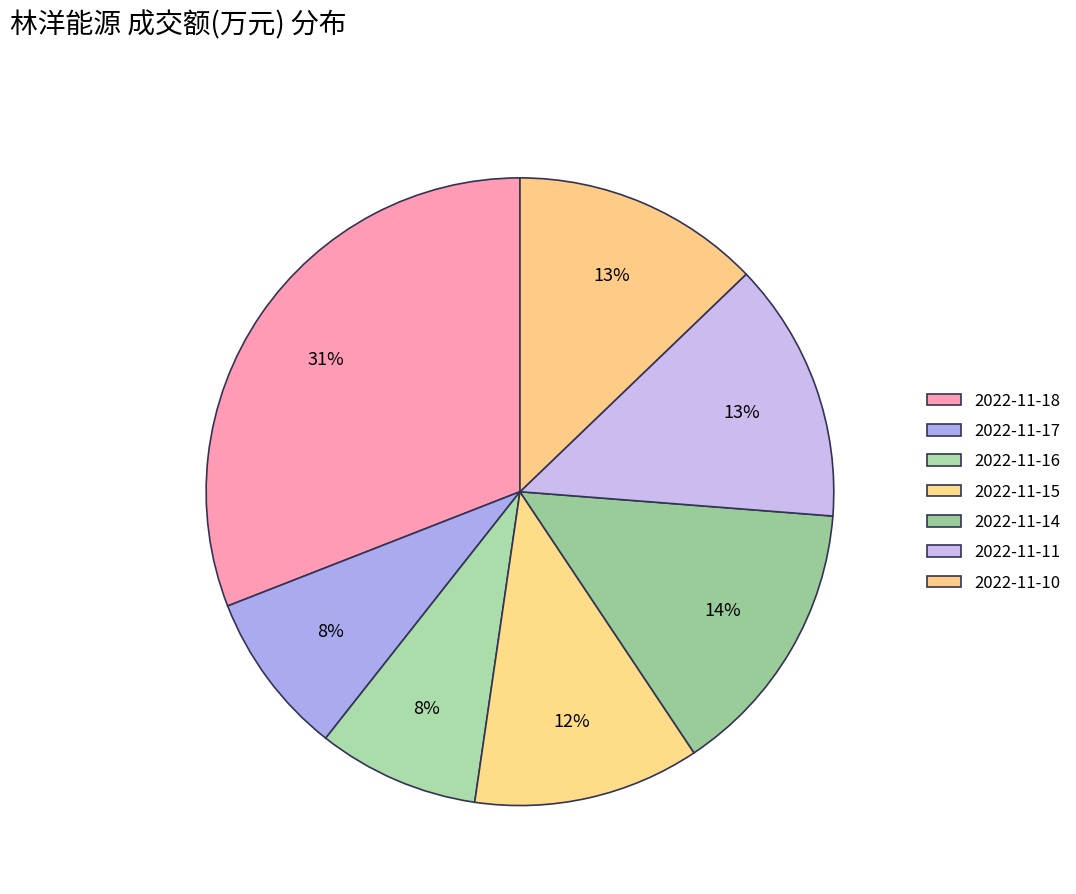

Is the sum of 2022-11-10 and 2022-11-17 greater than half?

No